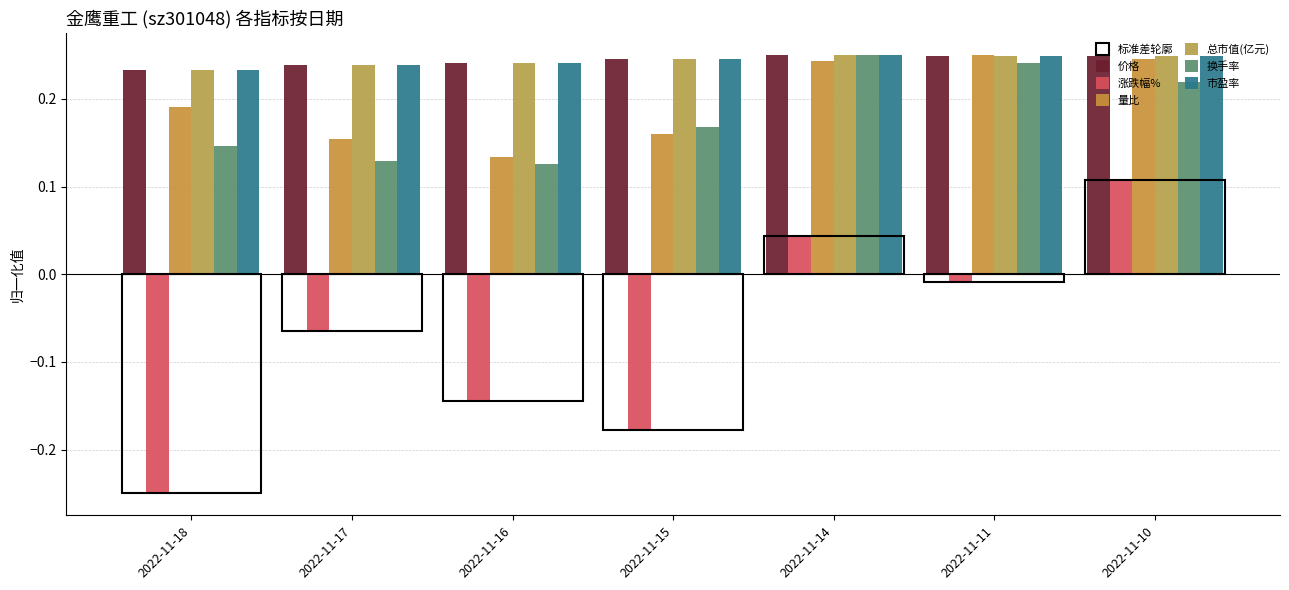

The value of 总市值(亿元) at 2022-11-18 is 0.2. True or false?

True